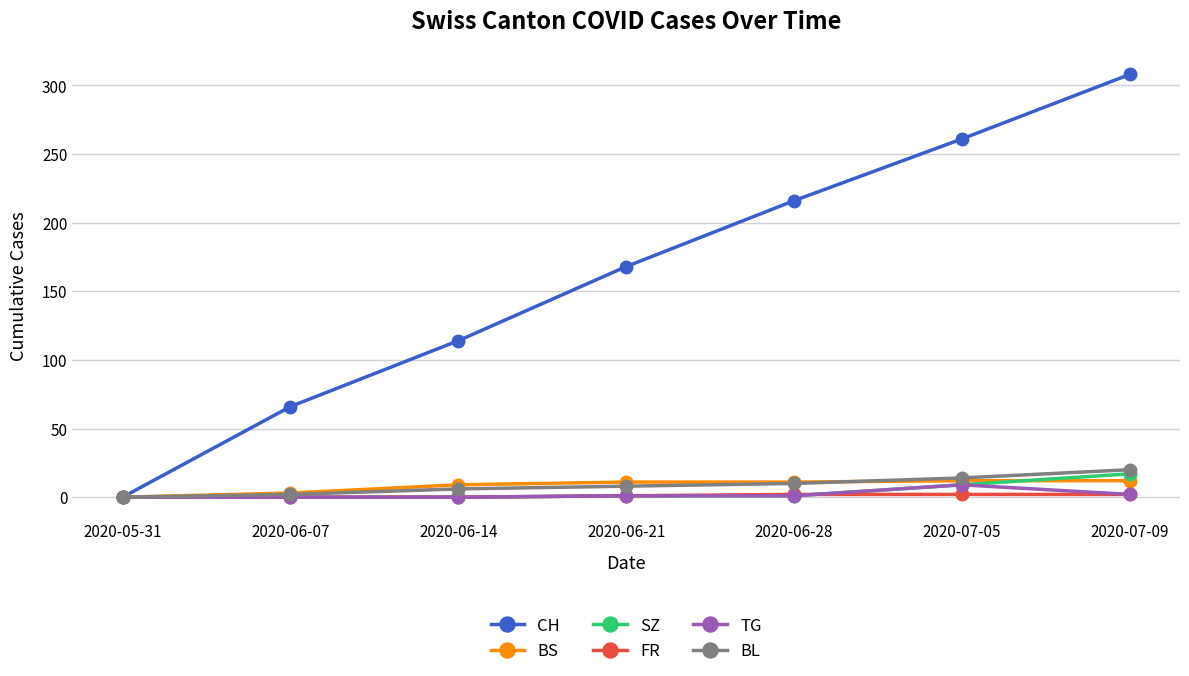

What is the difference between the maximum and second lowest values in the FR series?

2